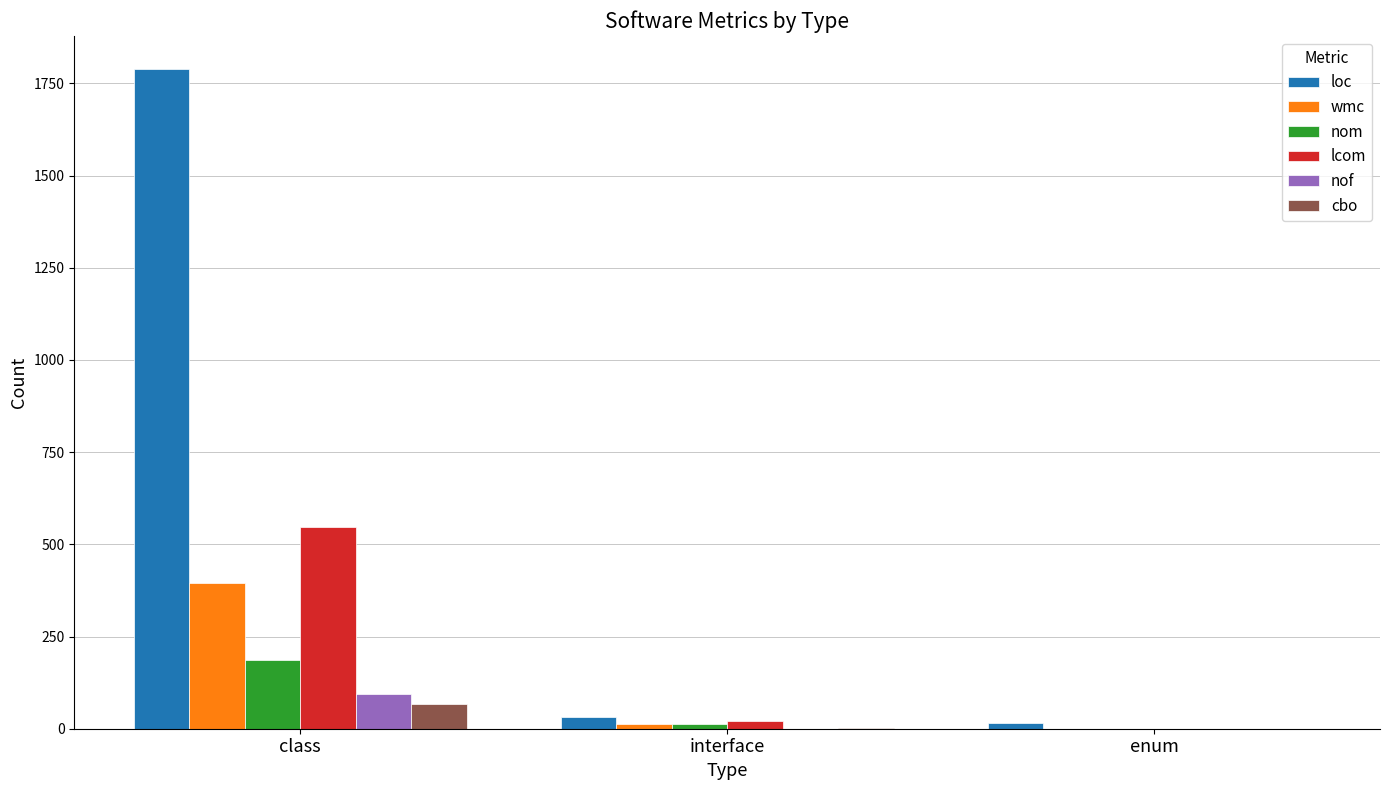

True or false: cbo has a value of 3 at interface.

True